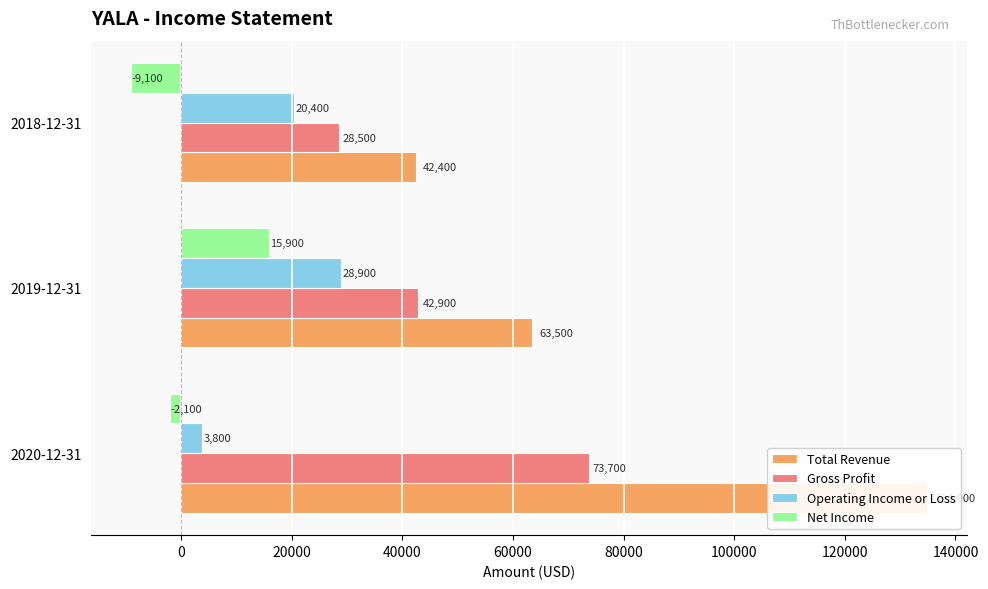

Count the Net Income values in the range -9100 to 15900.

3